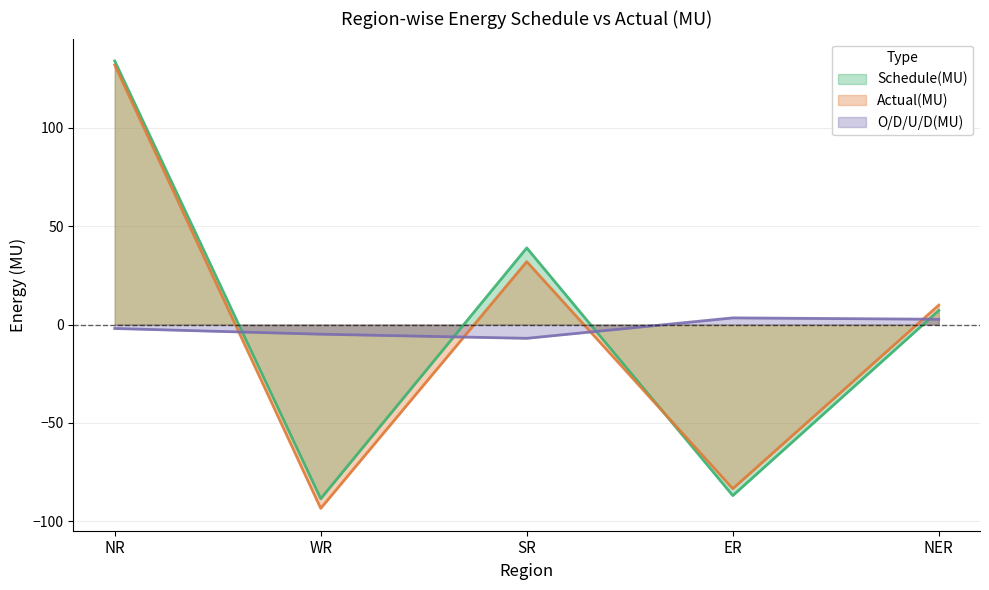

How many times do Actual(MU) and Schedule(MU) cross each other?

1